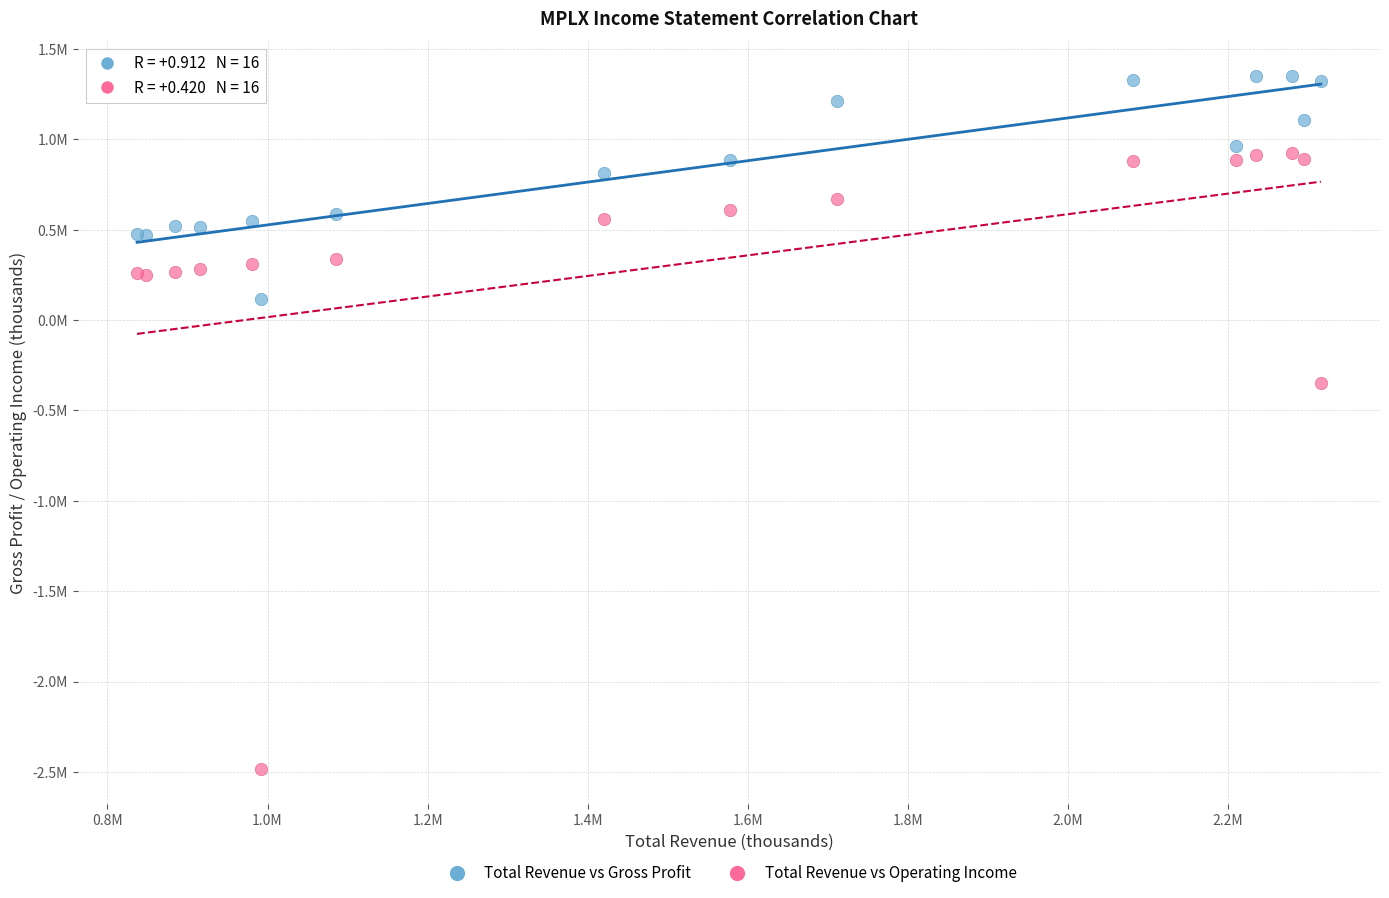

What are all the series names shown in the legend?

Total Revenue vs Gross Profit, Total Revenue vs Operating Income